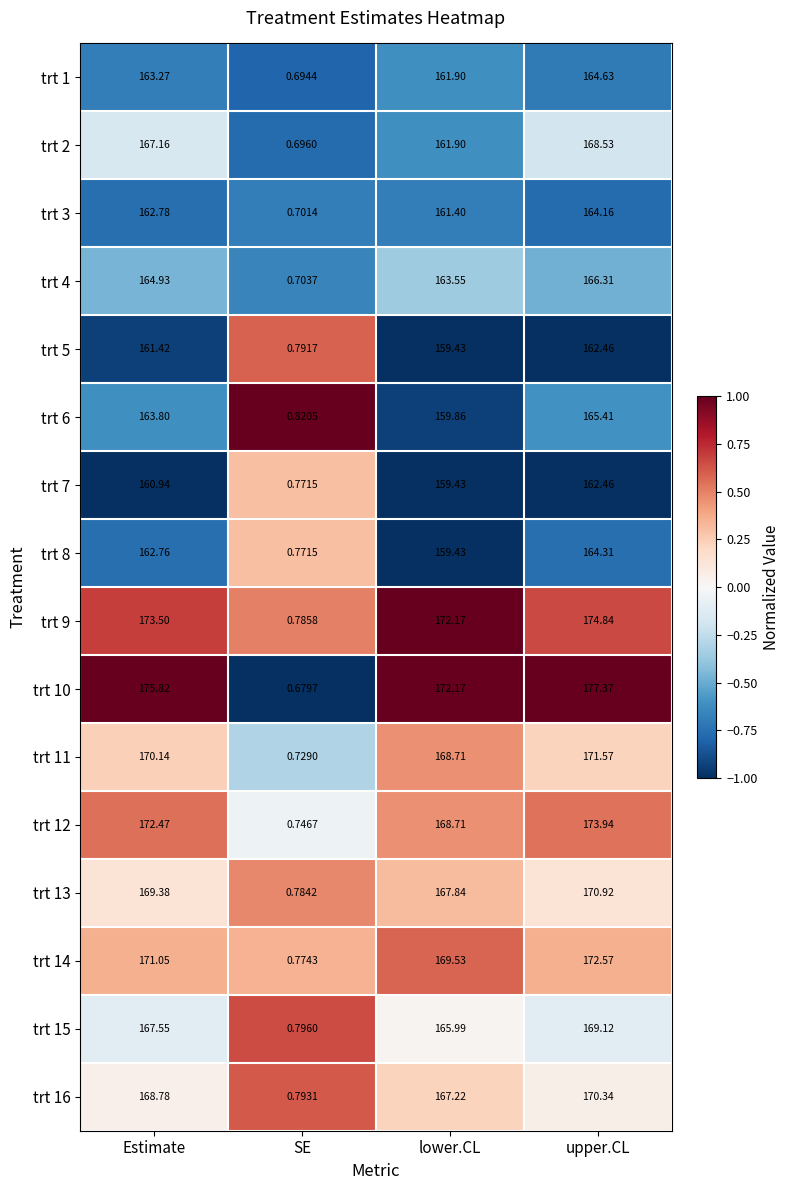

Where does the trt 5 series first go above 161?

Estimate